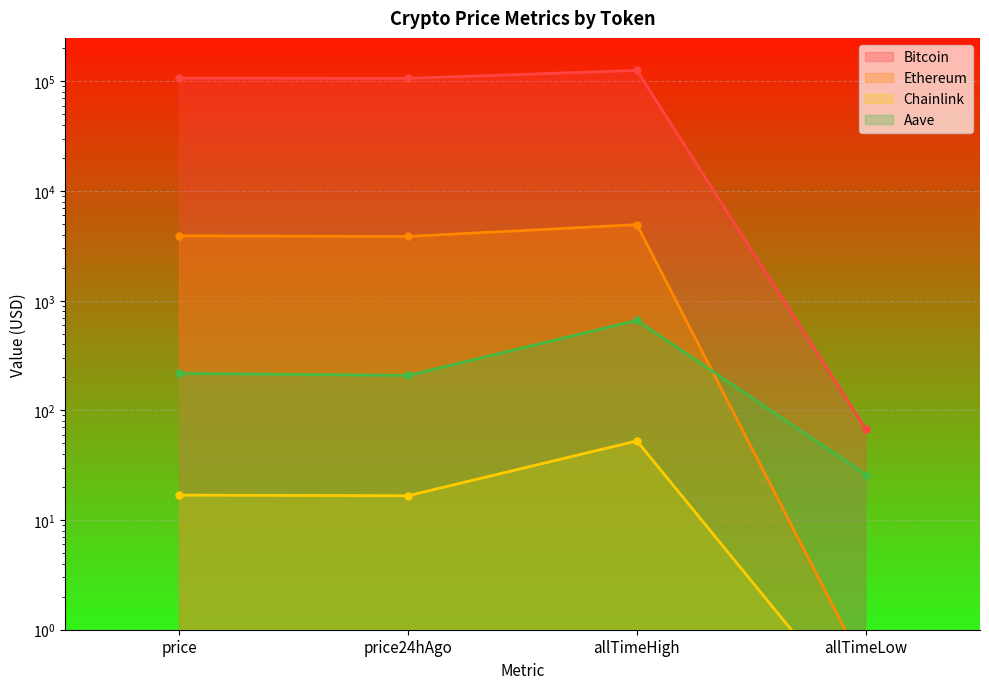

What is the label of the 4th point from the left?

allTimeLow